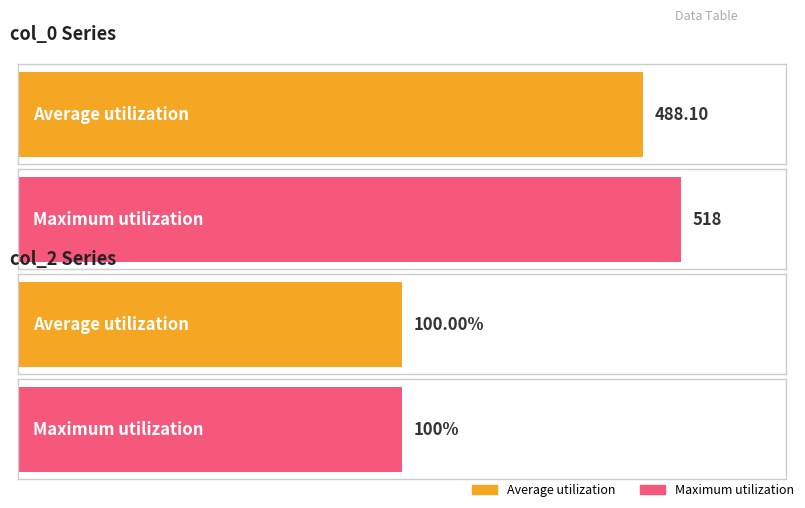

Which series has the widest spread of values?

col_0